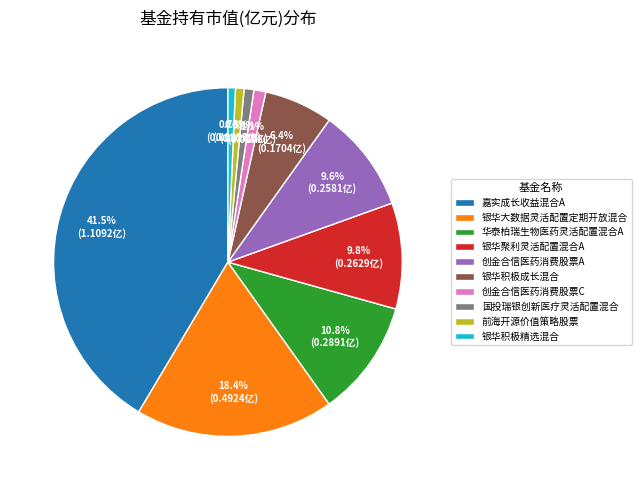

How many slices are in this pie chart?

10